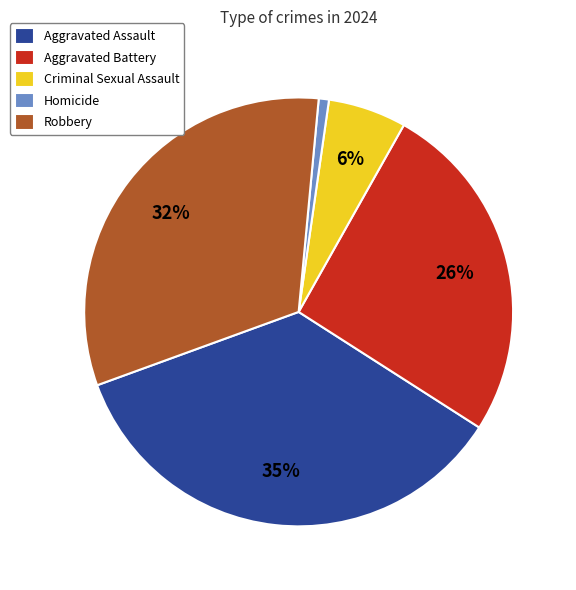

How many segments does this pie chart have?

5